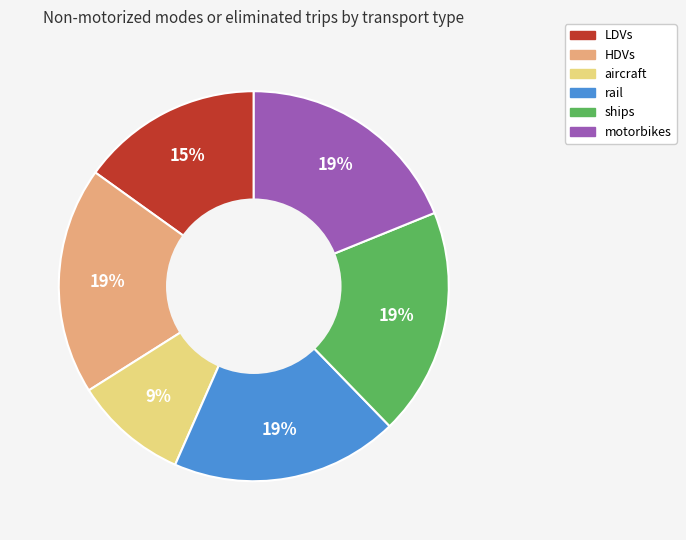

Is the sum of HDVs and ships greater than half?

No